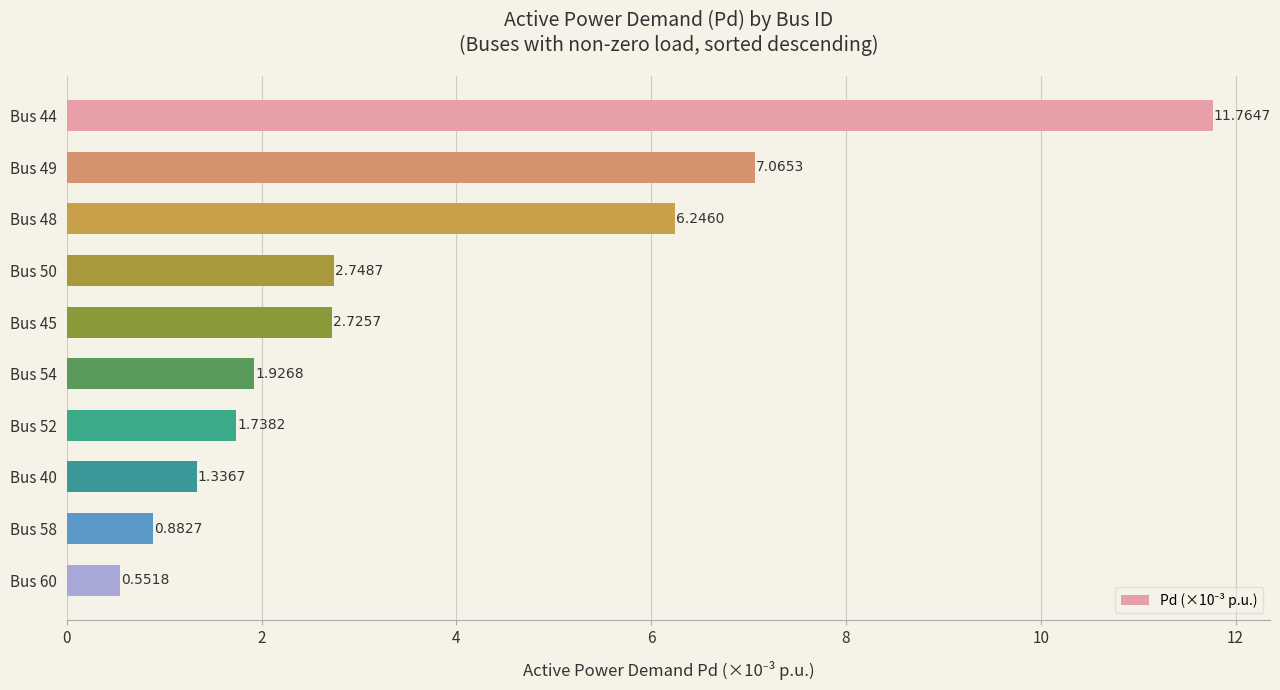

How many bars are there in total?

10